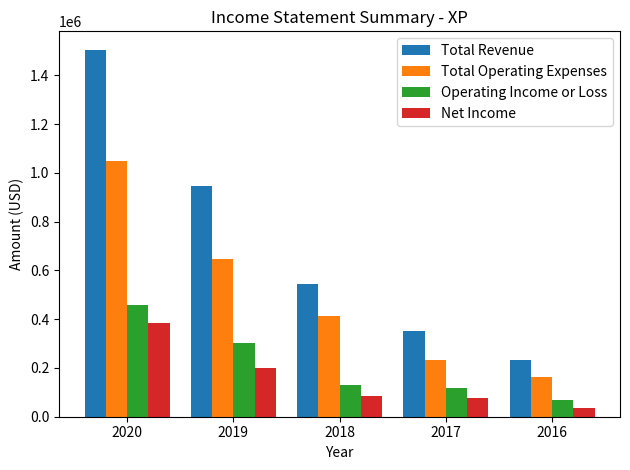

What value does the Total Revenue series have at 2018?

546400